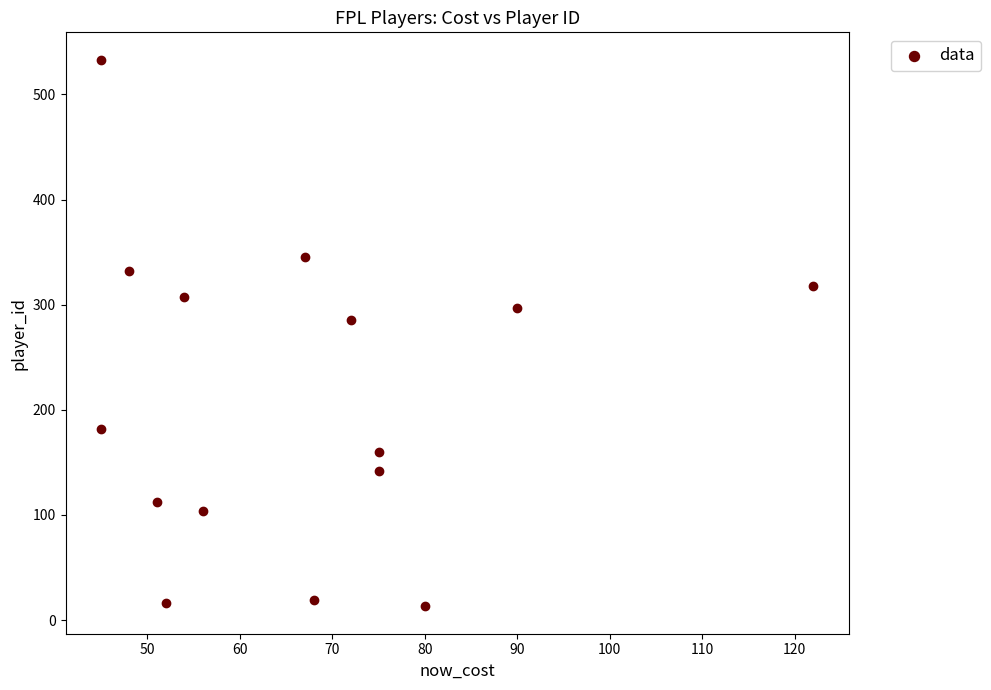

What Y value in the scatter plot is closest to 273?

285